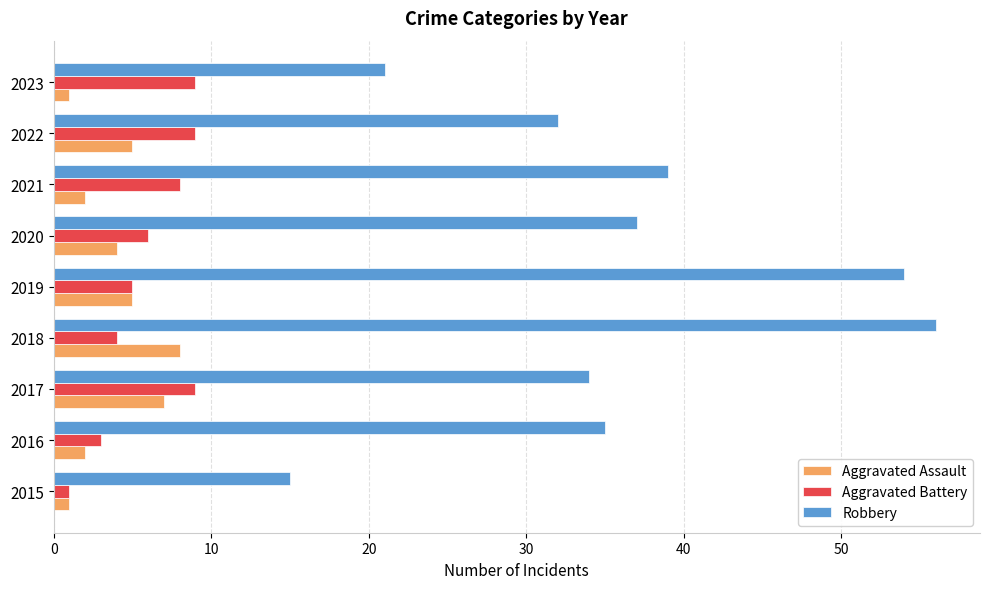

True or false: Aggravated Battery has a value of 8 at 2021.

True